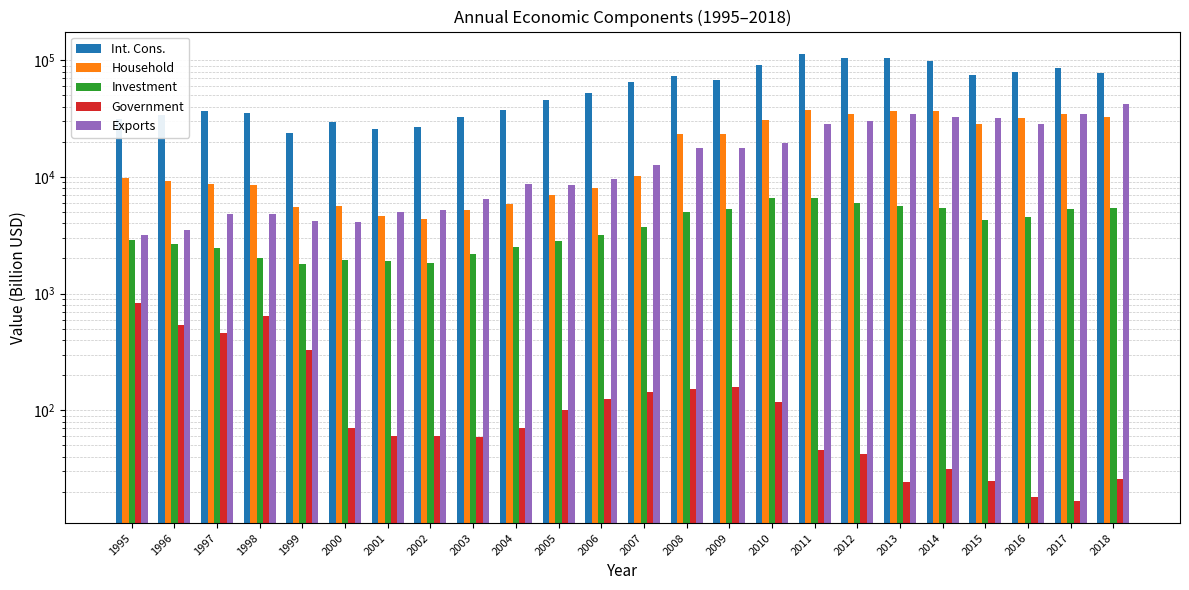

What is the difference between the Exports values at 2004 and 2001?

3727.8